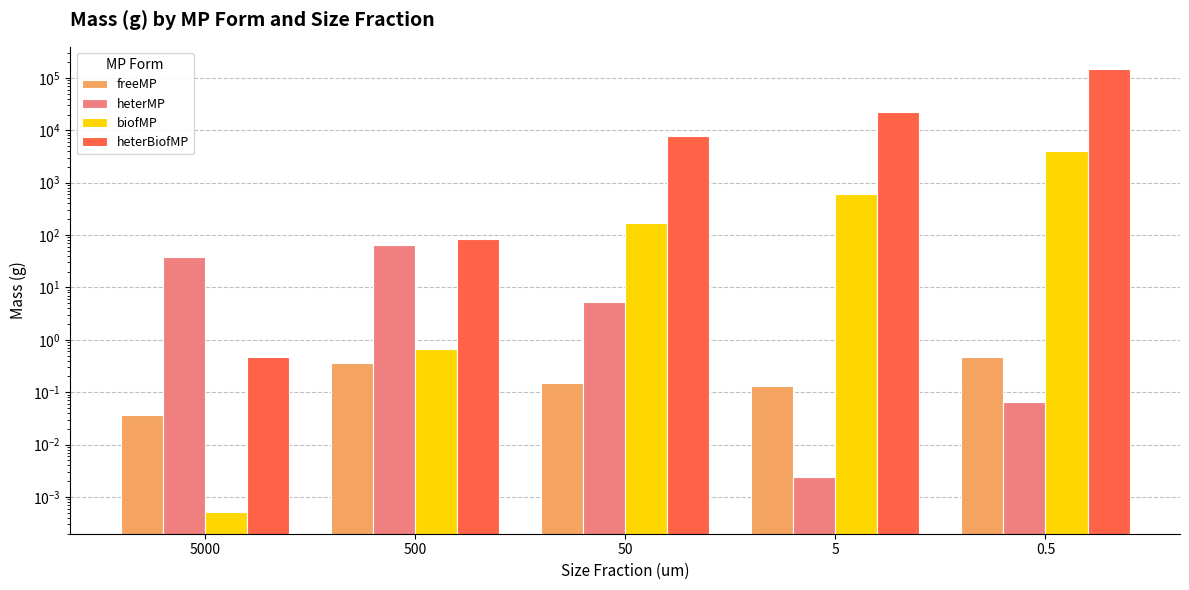

What is the approximate value of freeMP at 5?

0.1